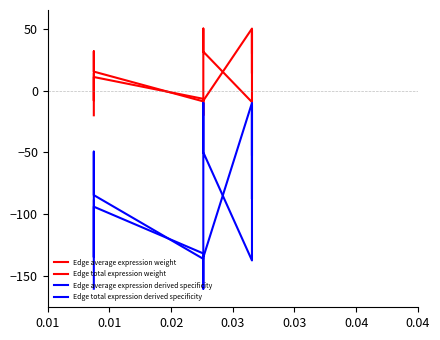

True or false: Edge average expression weight has a value of 18.4 at 8.

False